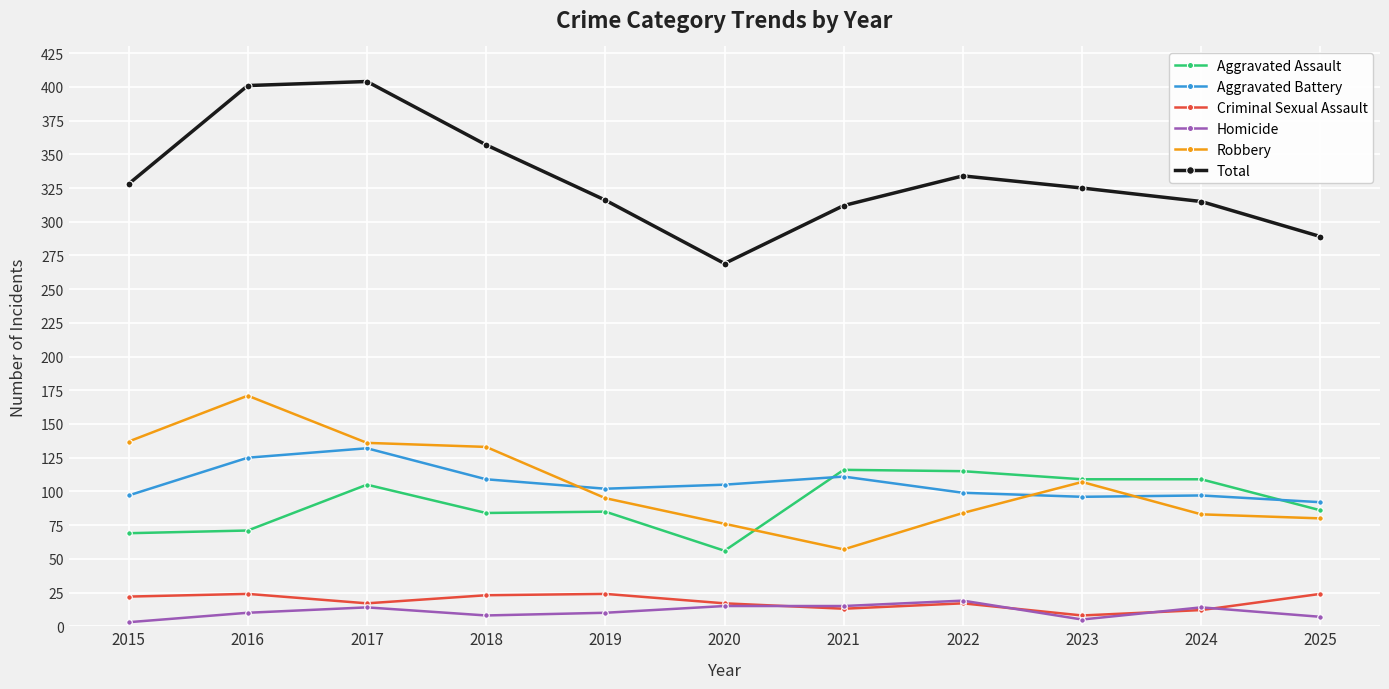

What is the difference between the highest and lowest values at 2016?

391